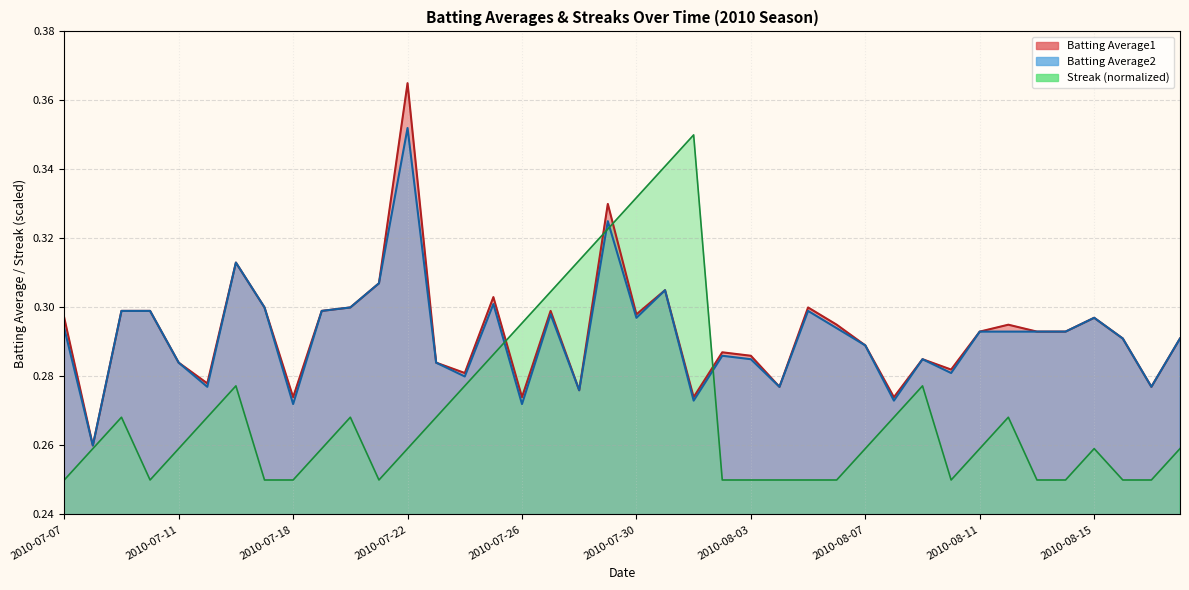

True or false: Batting Average1 and Batting Average2 intersect in this chart.

False